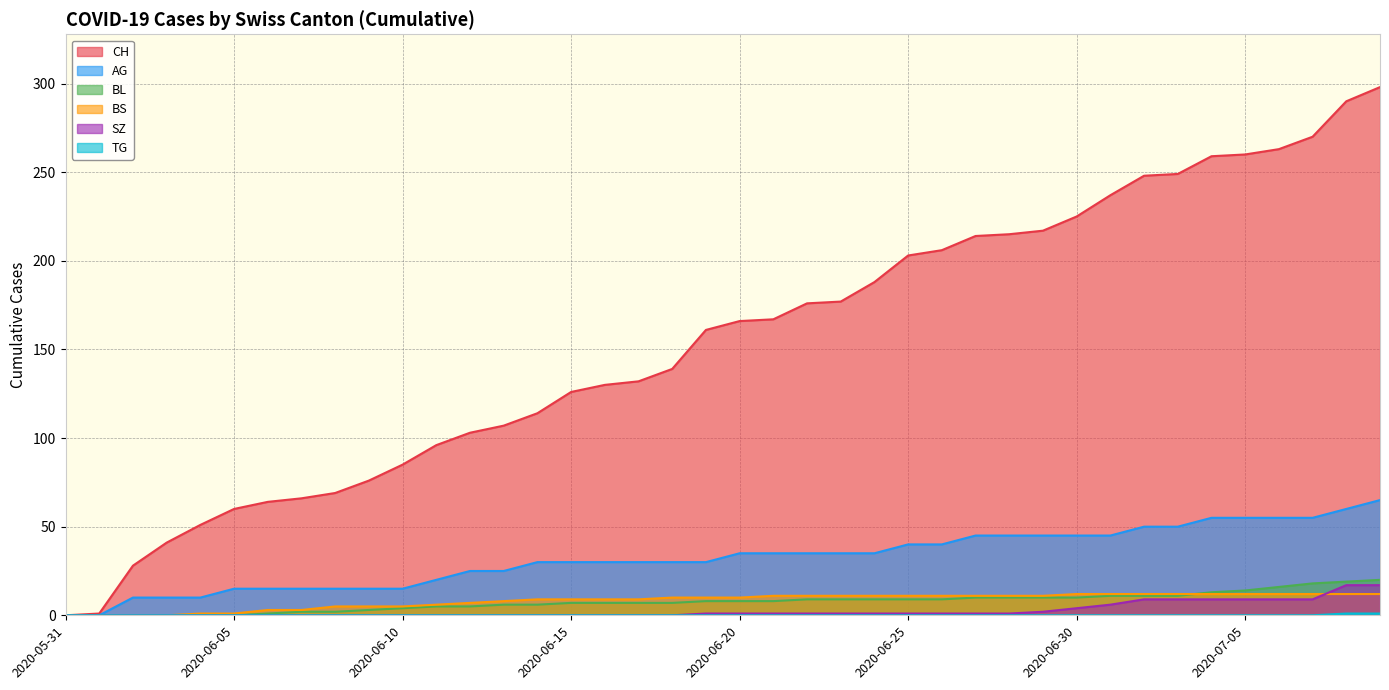

Is it true that SZ equals 0 at 2020-06-13?

True